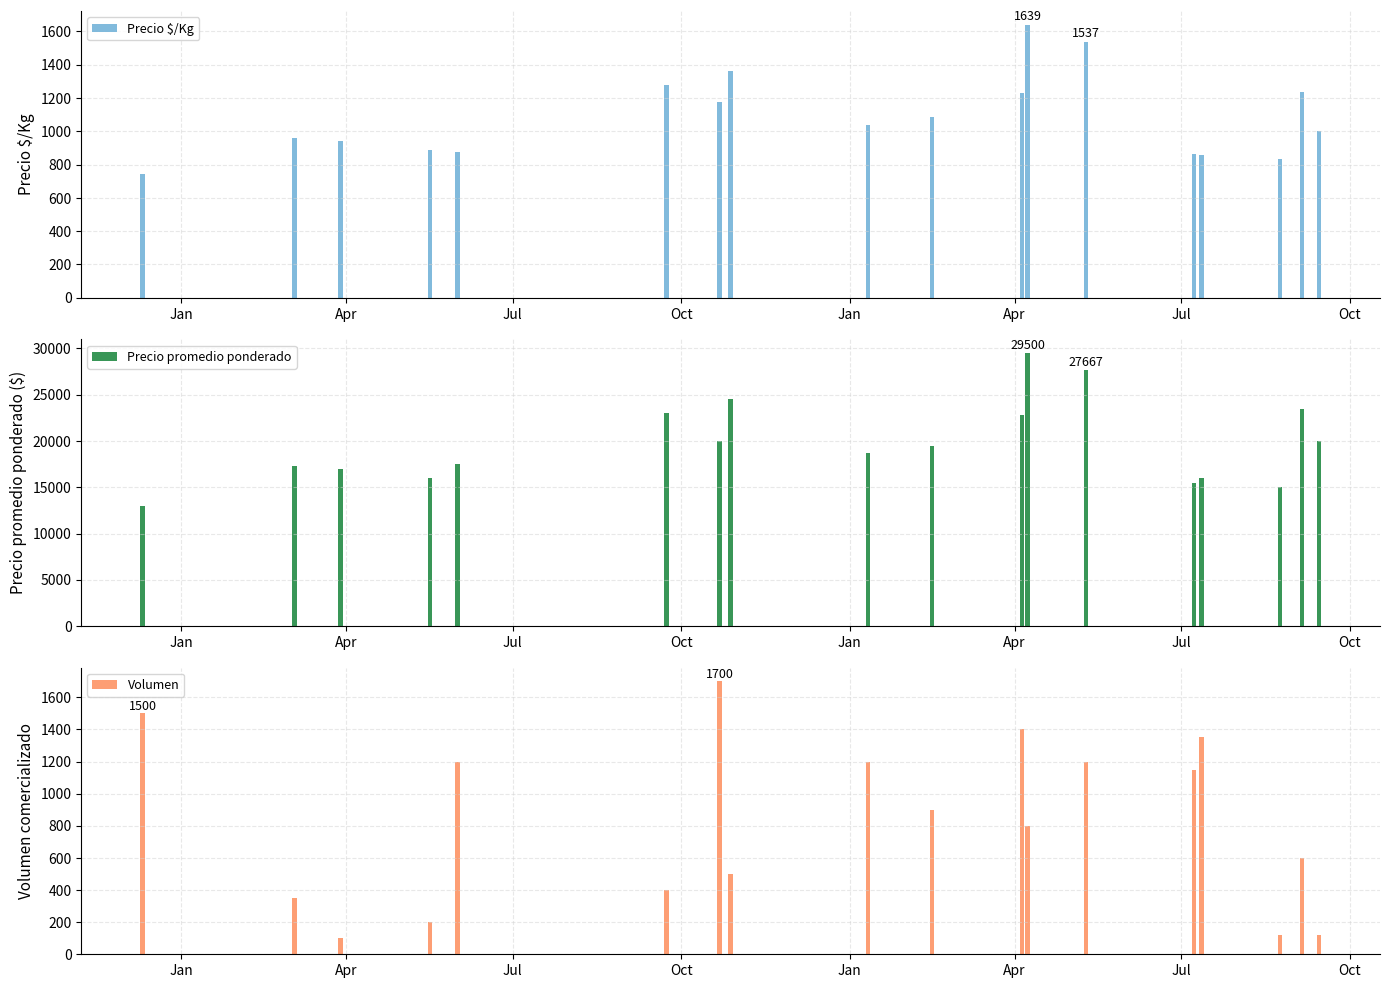

What is the maximum value for Precio $/Kg?

1639.0